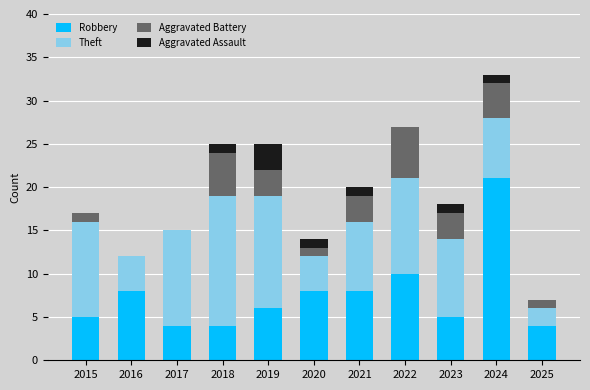

The value of Robbery at 2022 is 10. True or false?

True